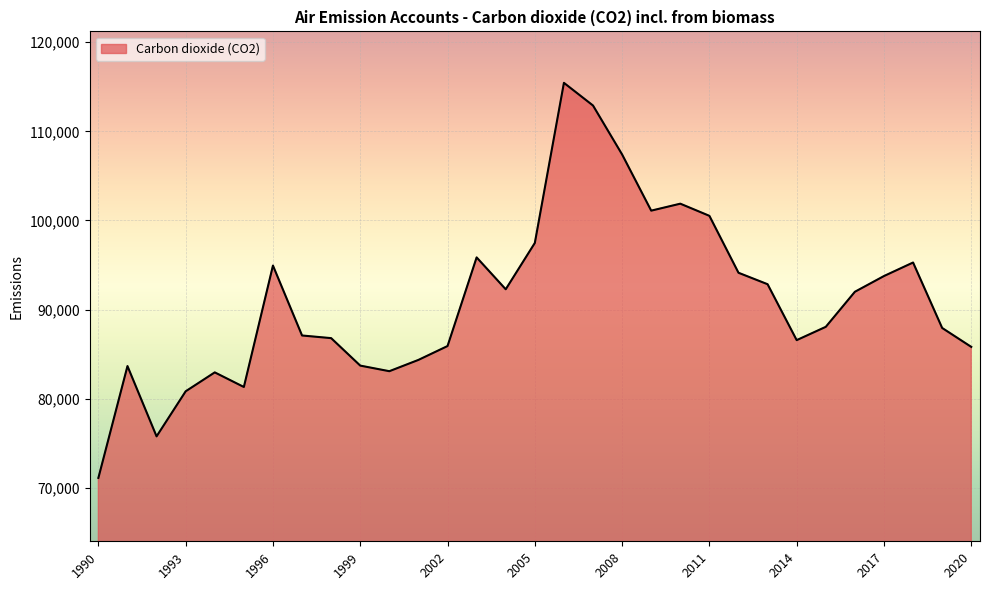

What is the smallest value displayed?

71113